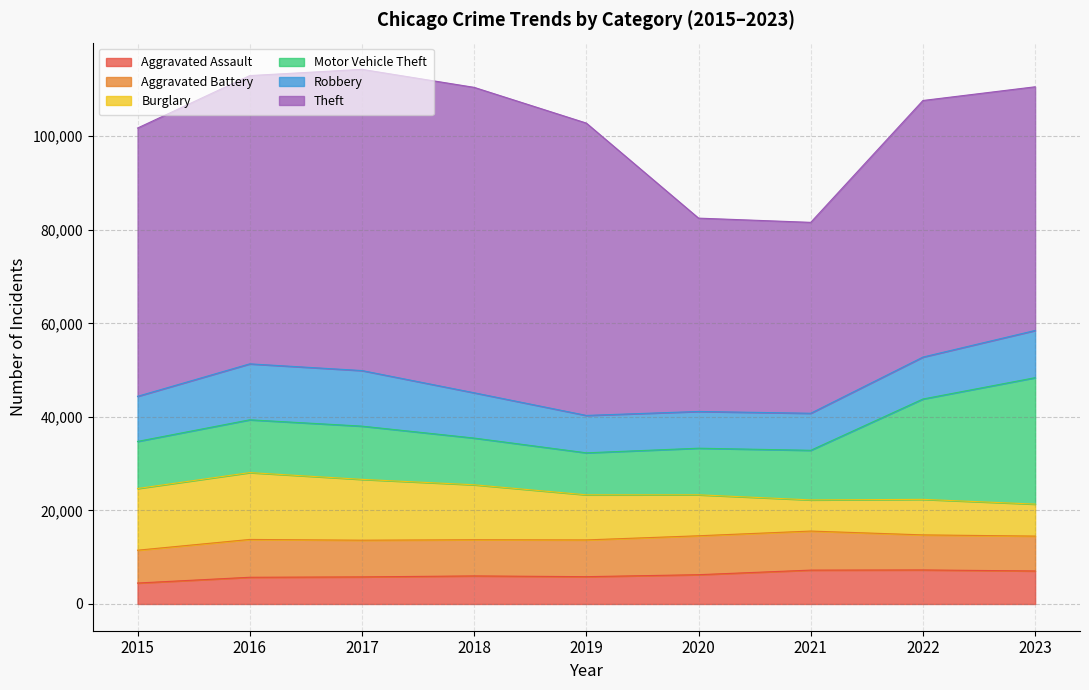

True or false: Aggravated Assault and Theft cross at least once.

False